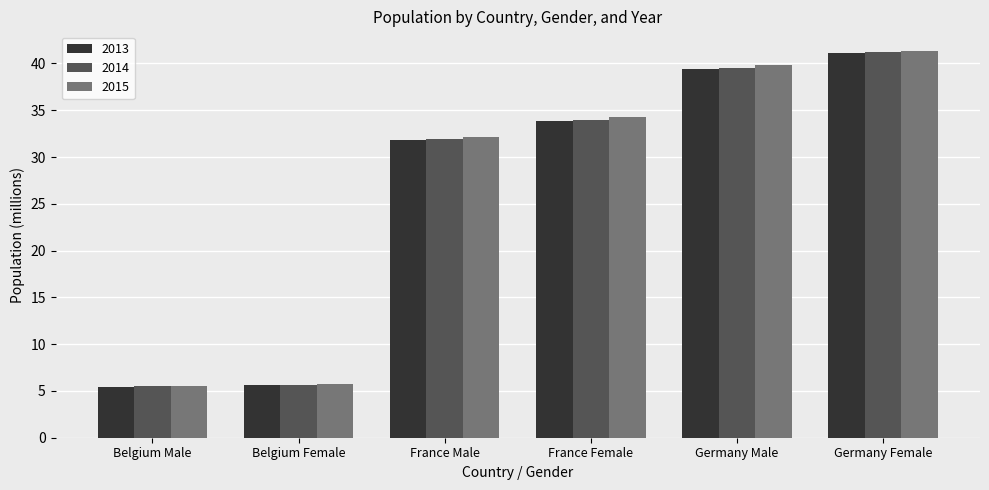

What is the sum of the 2015 values at Belgium Male and Germany Female?

46.9